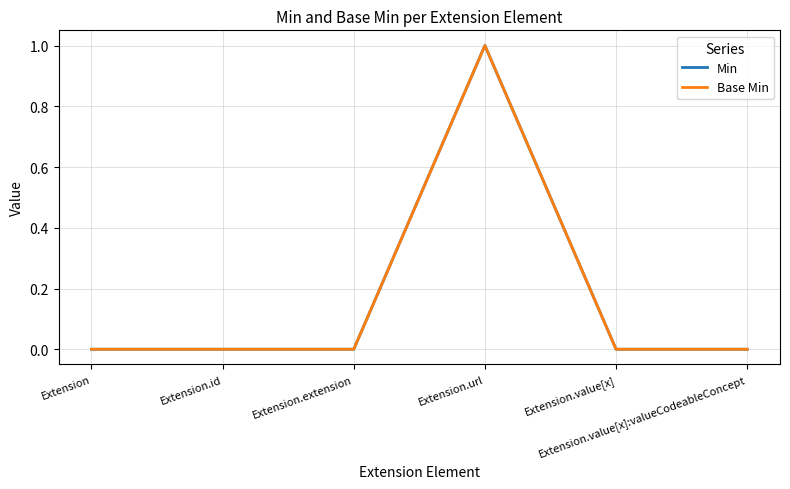

True or false: Min and Base Min intersect in this chart.

False